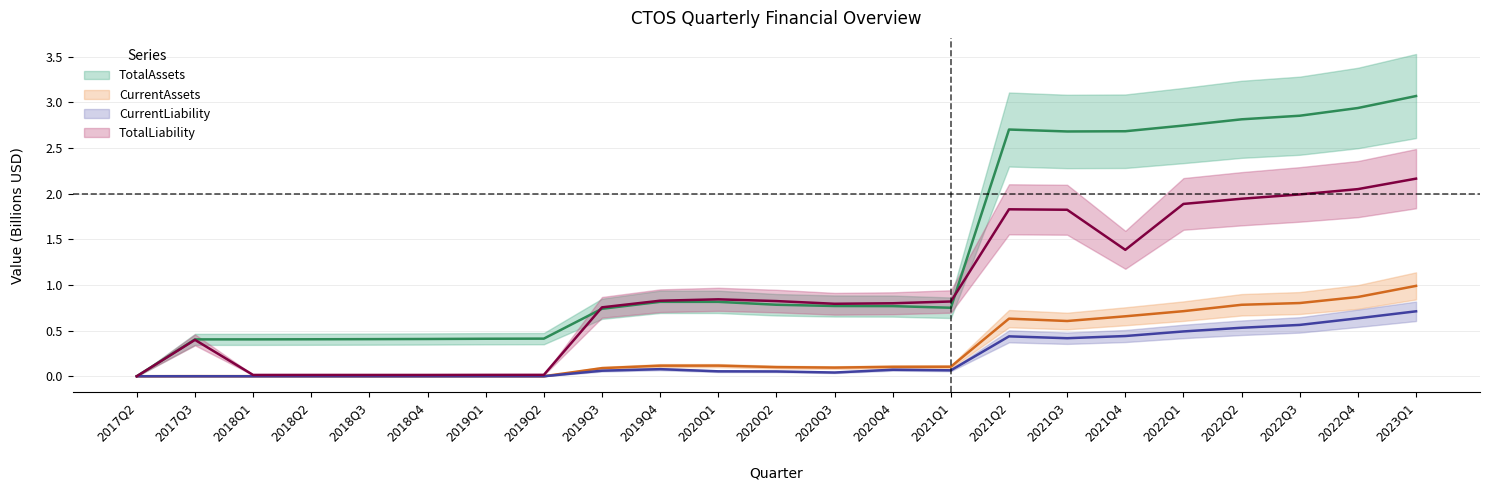

After their last crossing, which series has the higher values: CurrentAssets or CurrentLiability?

CurrentAssets